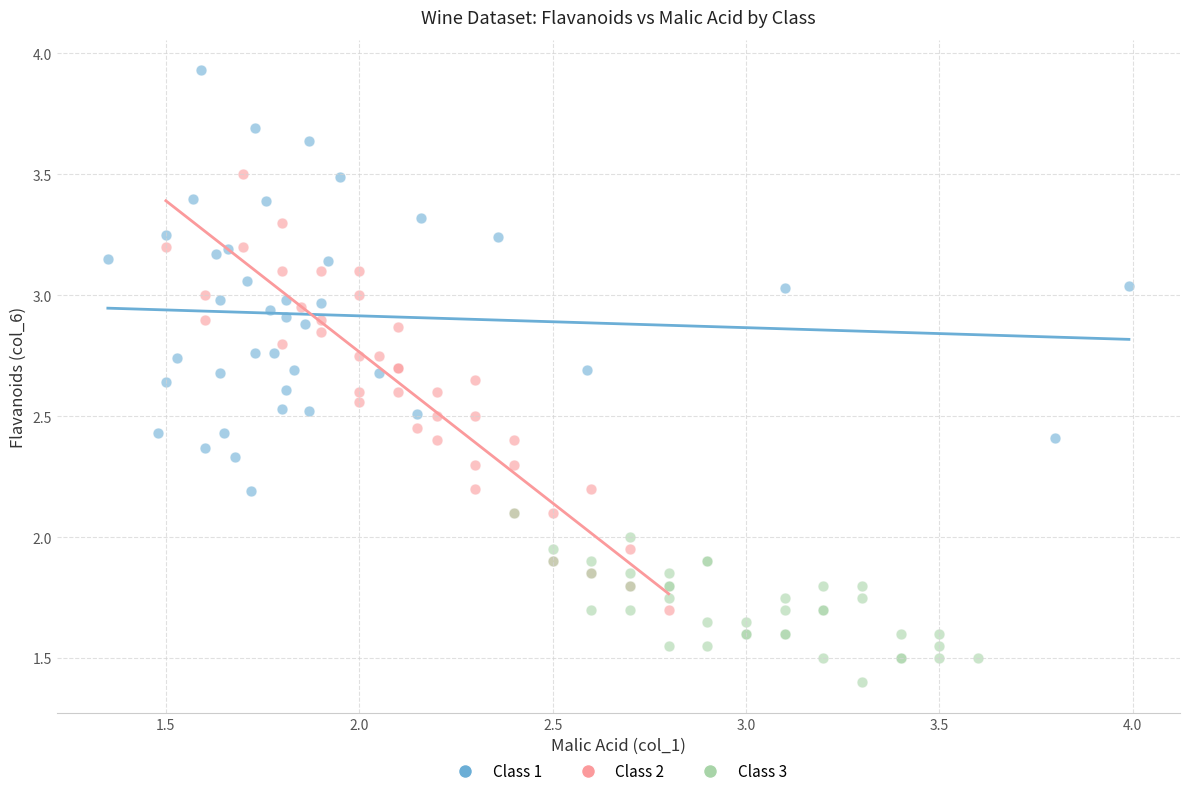

What are all the series names shown in the legend?

Class 1, Class 2, Class 3